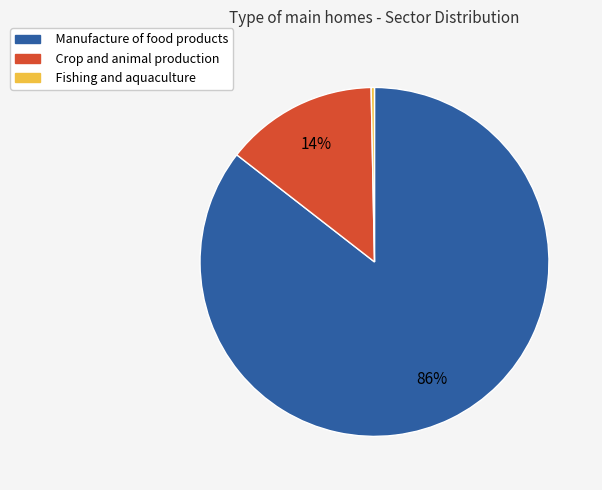

Is there a majority slice in this chart?

Yes